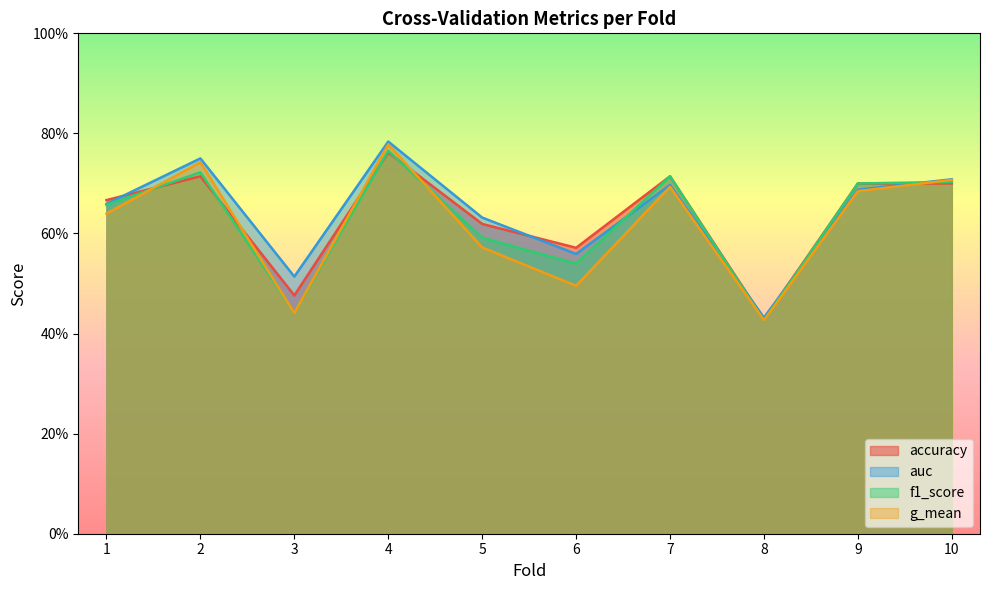

Between which two adjacent categories do g_mean and f1_score first intersect?

1 and 2